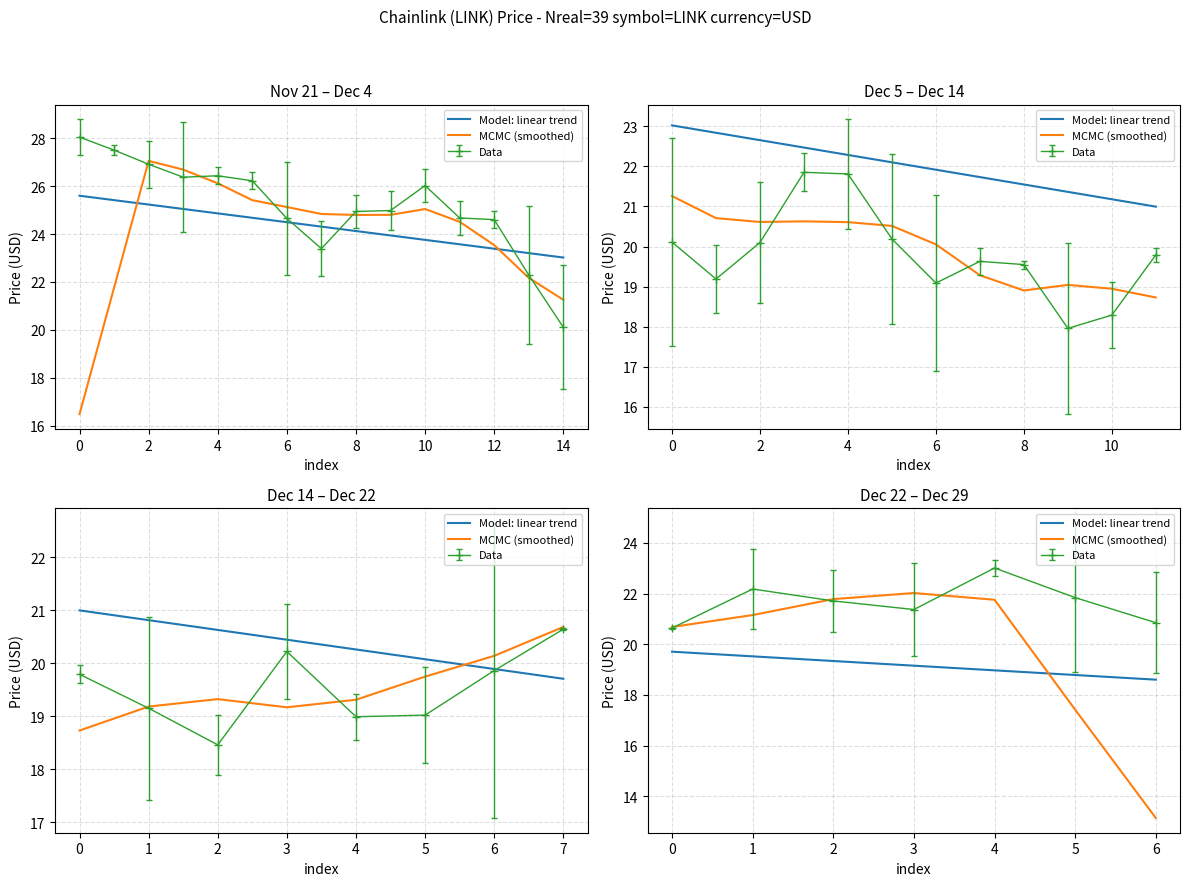

Is the value of Model: linear trend at 3 greater than the value of MCMC (smoothed) at 4?

No